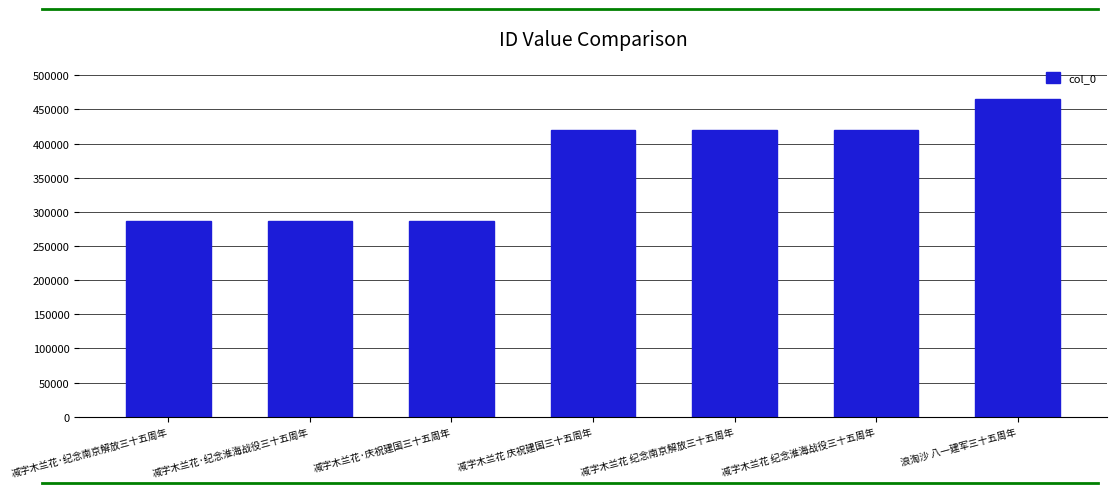

What is the difference between the maximum and minimum values?

178753